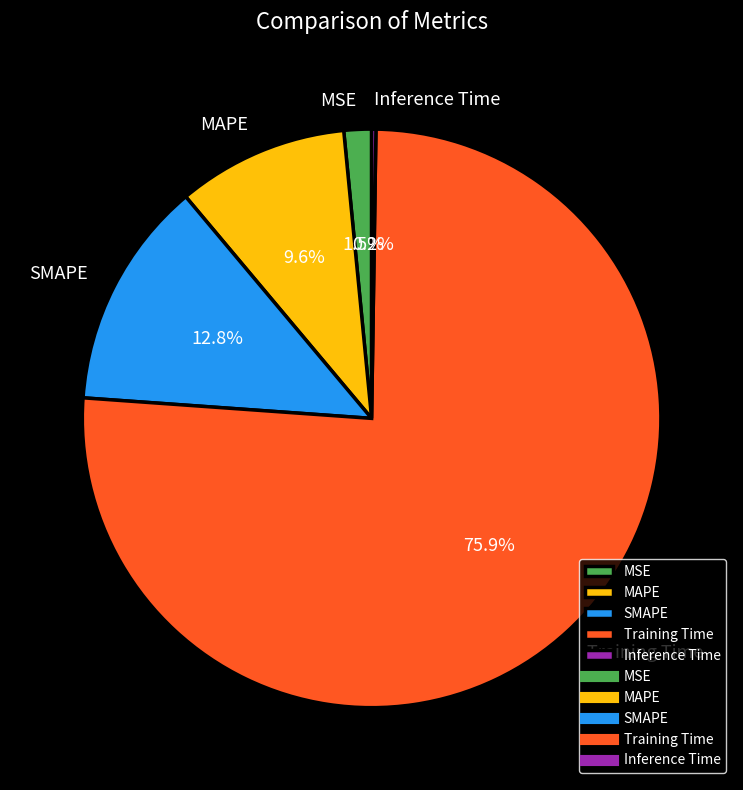

True or false: Training Time accounts for 69% of the total.

False